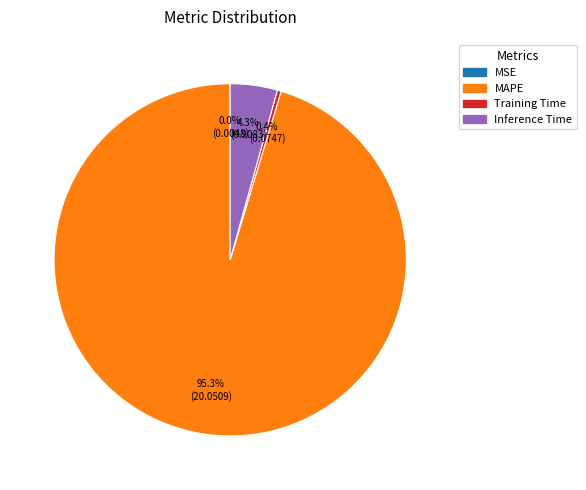

Combined, what portion of the pie is MAPE and Inference Time?

99.6%